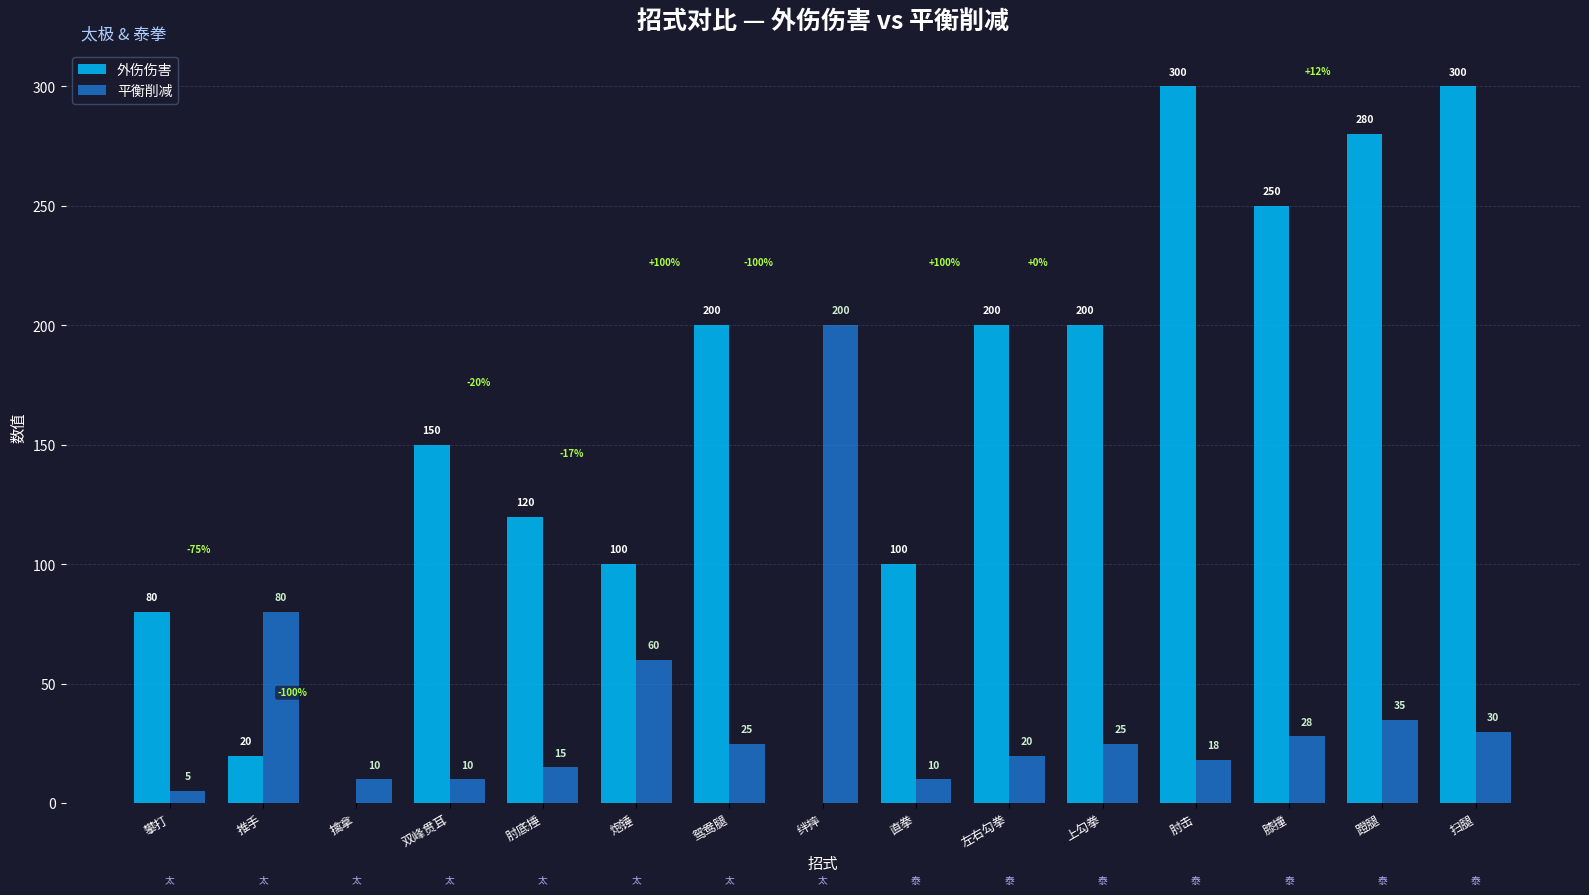

Reading right to left, list all the values displayed in this chart.

外伤伤害: 300	280	250	300	200	200	100	0	200	100	120	150	0	20	80
平衡削减: 30	35	28	18	25	20	10	200	25	60	15	10	10	80	5